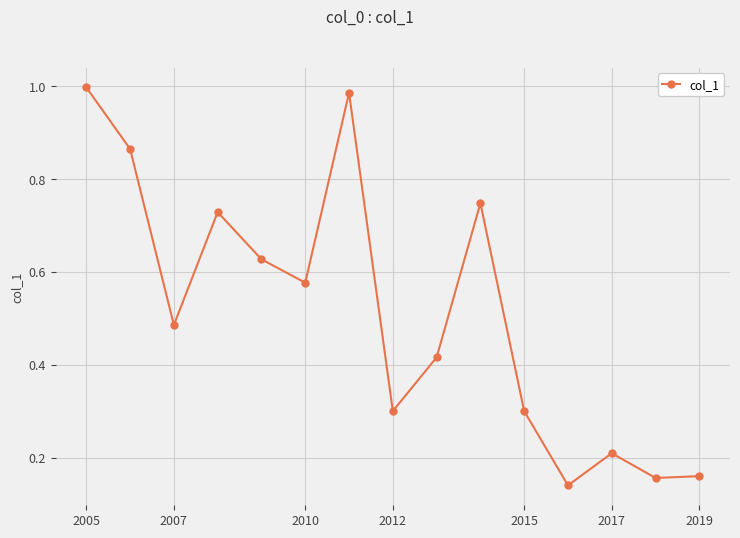

What is the sum of all values?

7.7